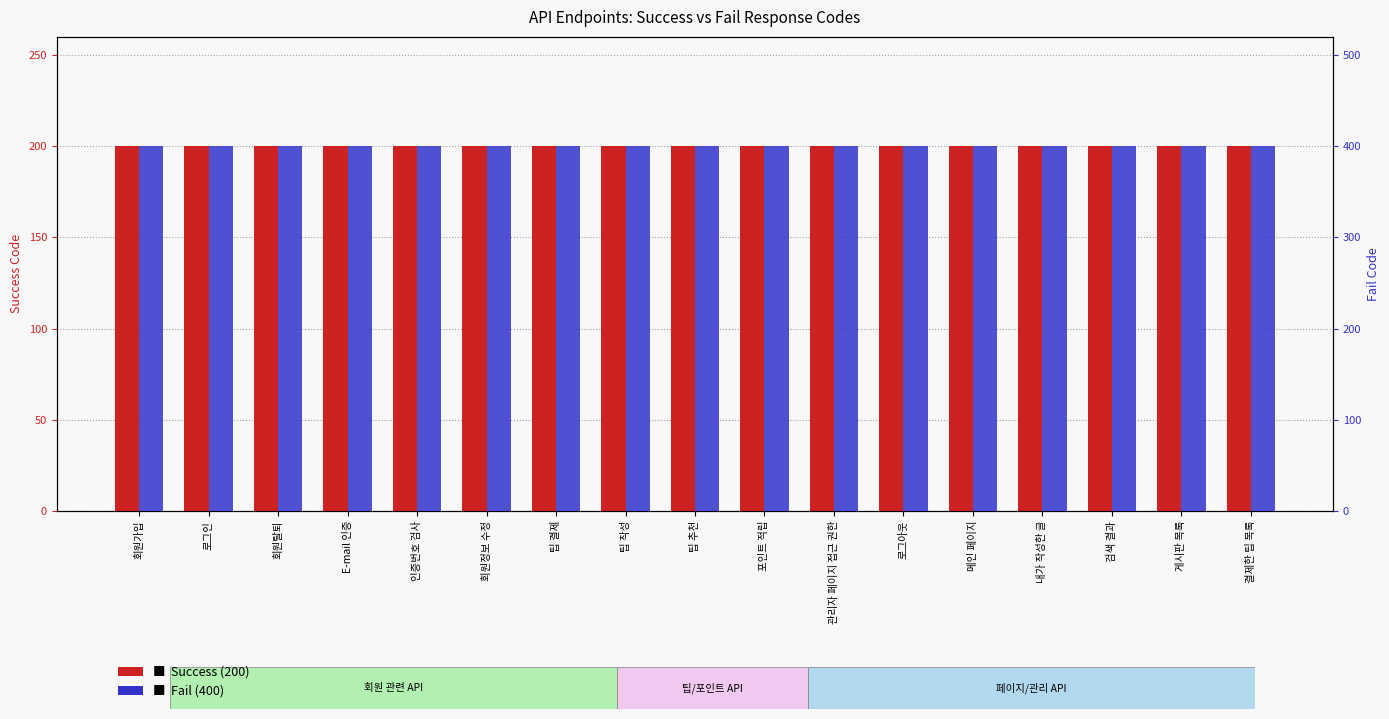

The value of Fail at 회원정보 수정 is 95. True or false?

False